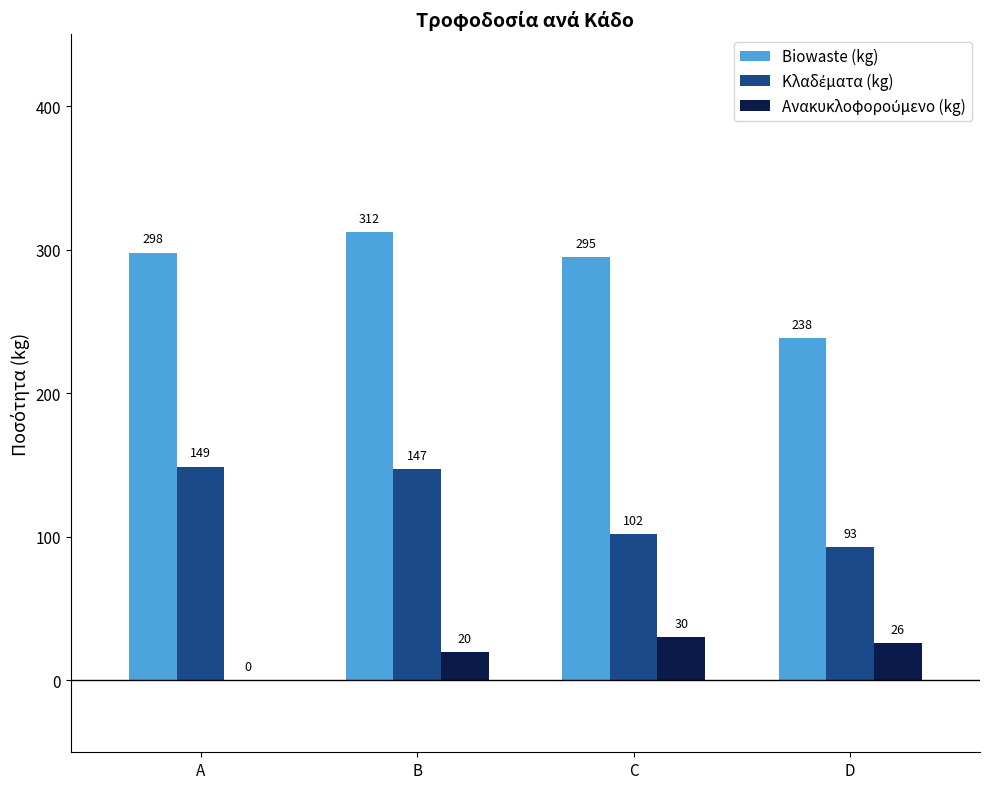

The value of Biowaste (kg) at B is 535.0. True or false?

False